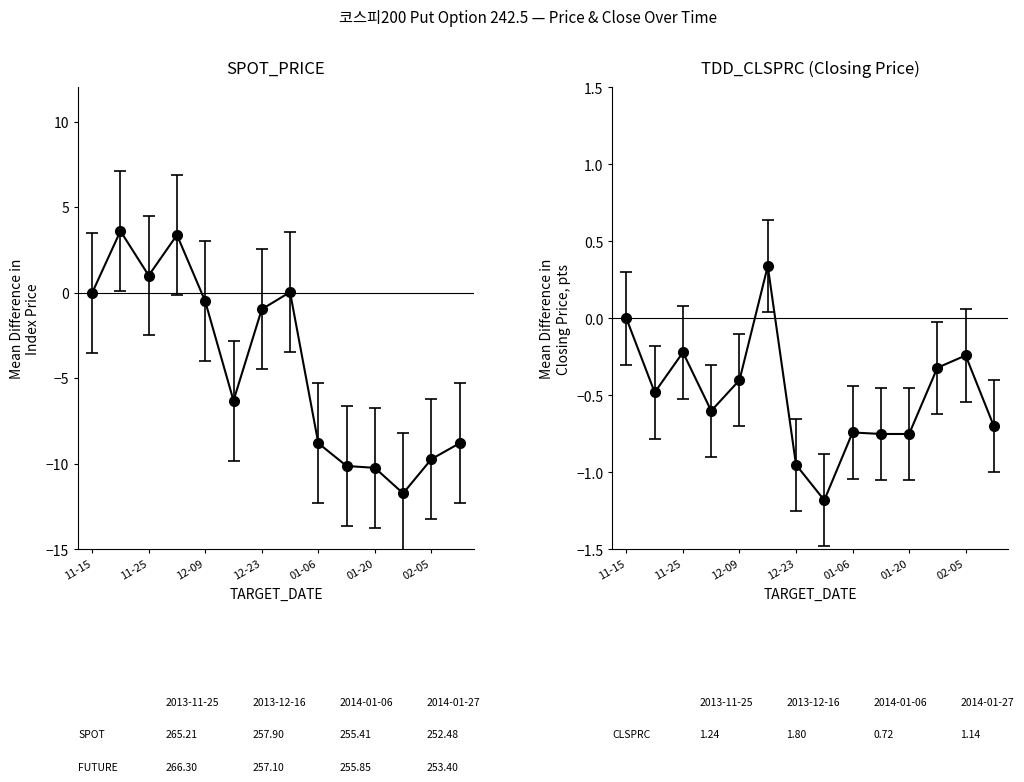

Which label corresponds to the largest value in the chart?

2013-11-19